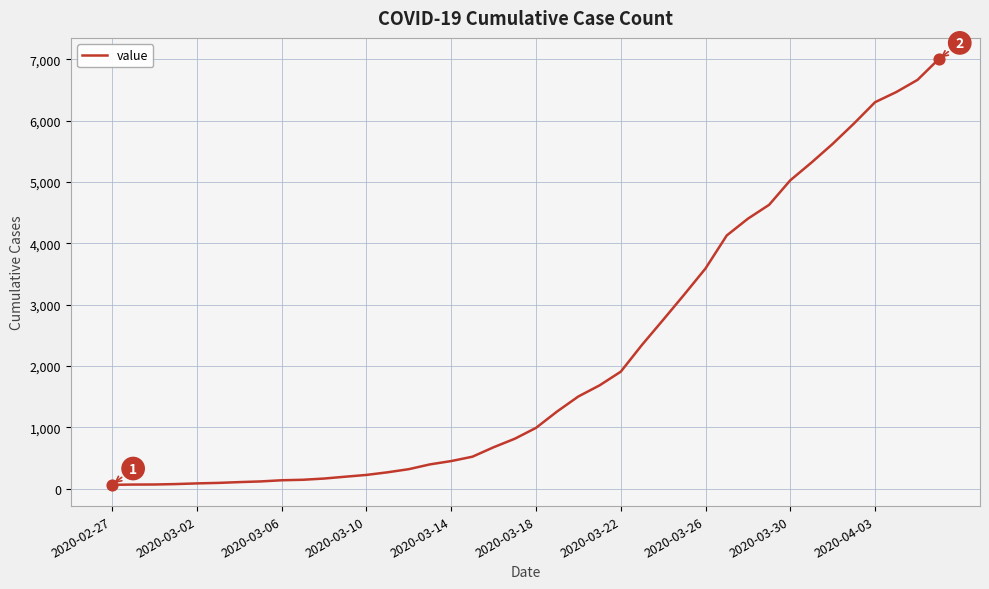

What is the difference between the maximum and minimum values?

6938